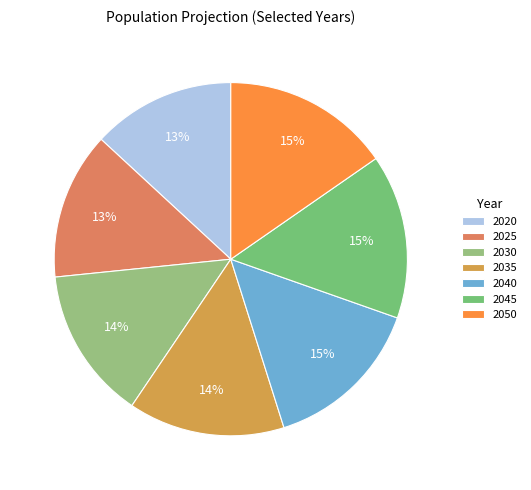

What is the change in value from 2020 to 2040?

+264150